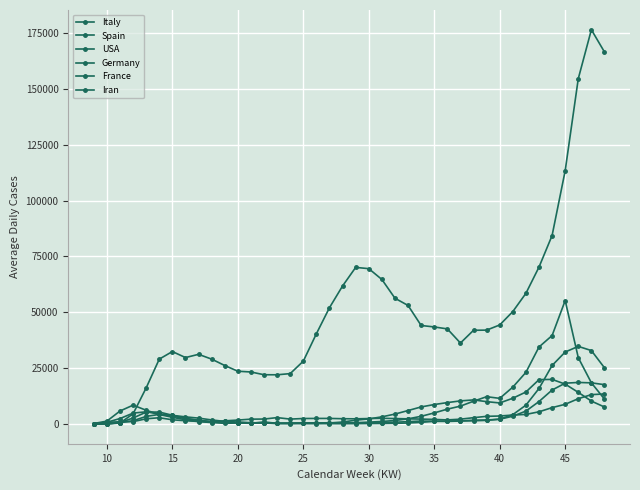

How many data points does each series have?

40